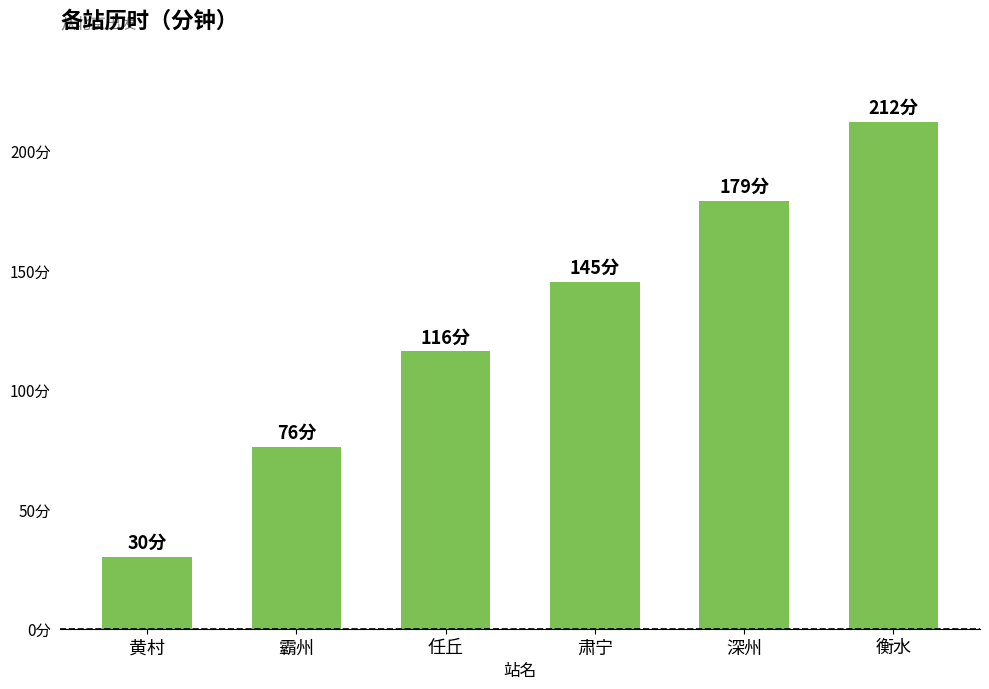

The value at 霸州 is 111. True or false?

False